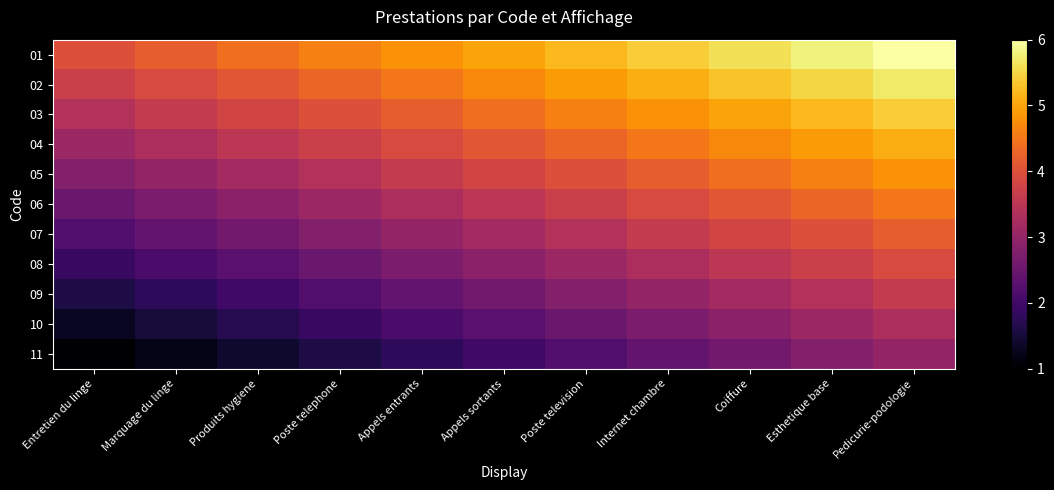

Which label corresponds to the smallest value in the chart?

Entretien du linge